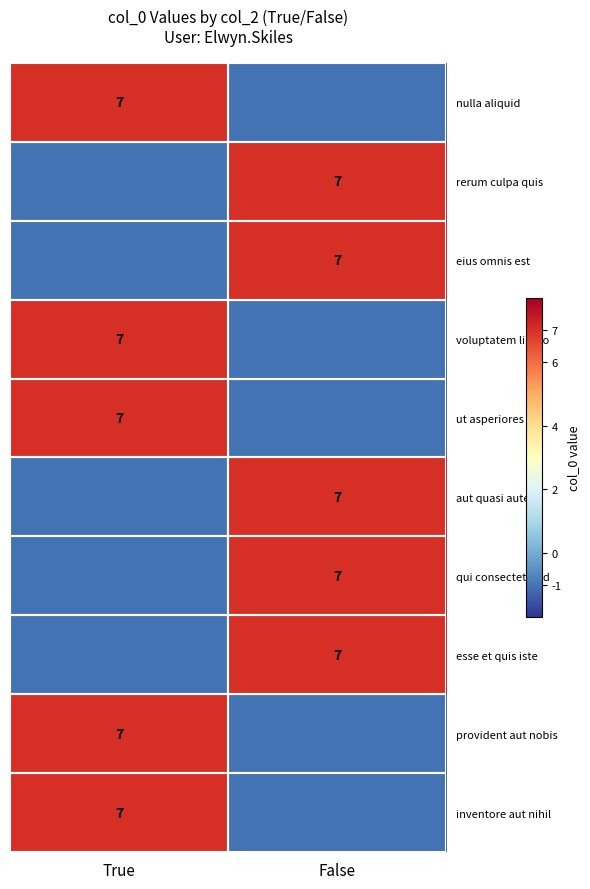

The value of eius omnis est at False is 7. True or false?

True